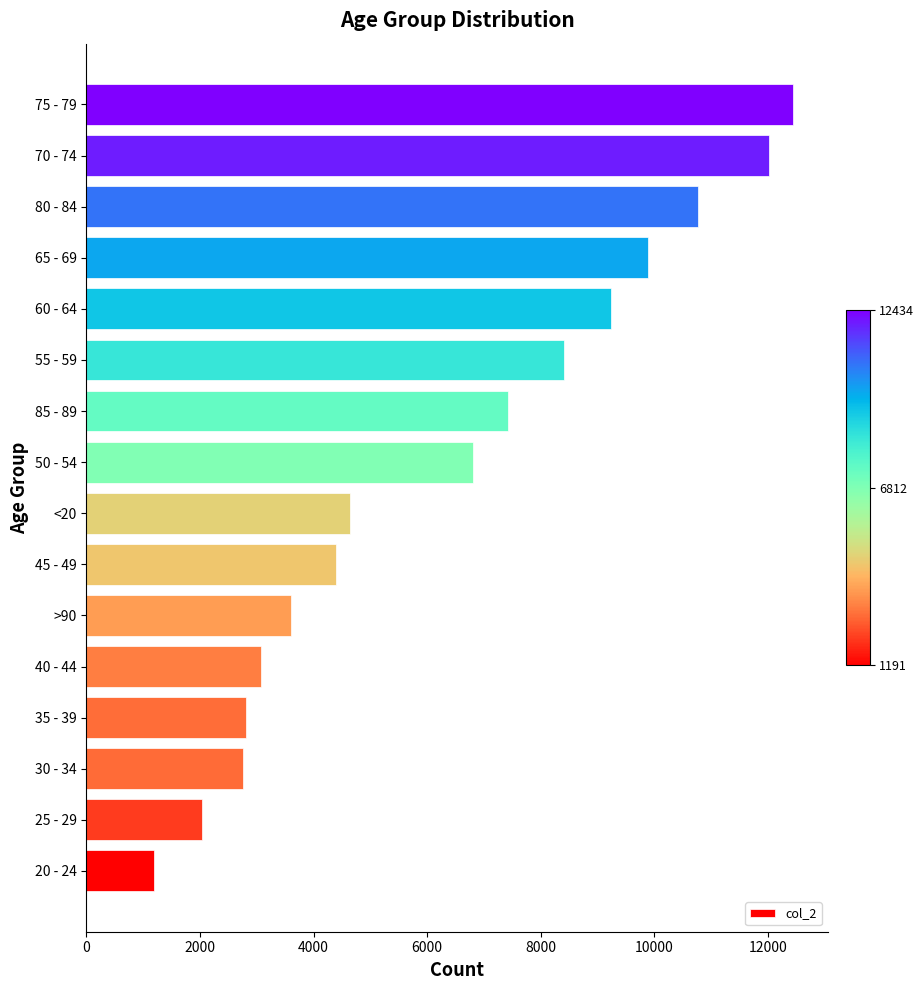

What is the greatest value displayed?

12434